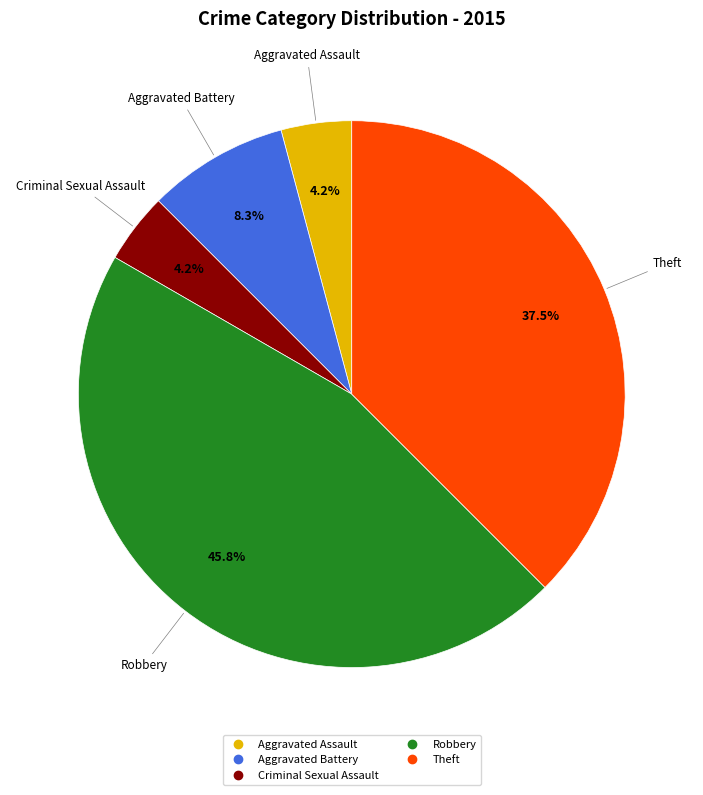

Combined, do Robbery and Aggravated Battery account for over 50%?

Yes